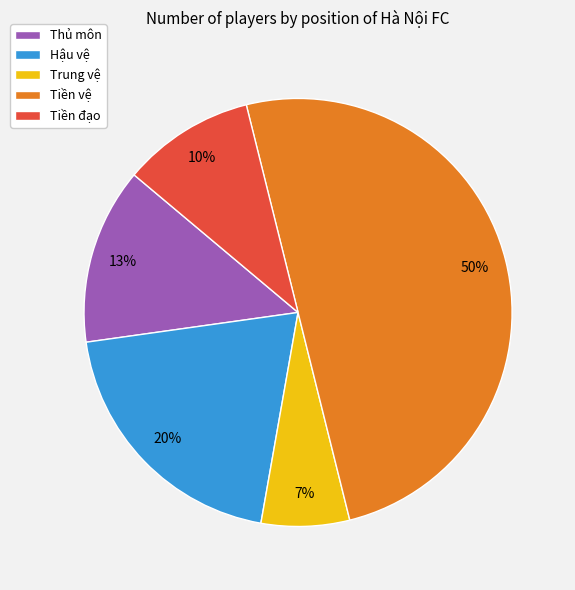

What percentage is the Hậu vệ slice, to the nearest percent?

20%